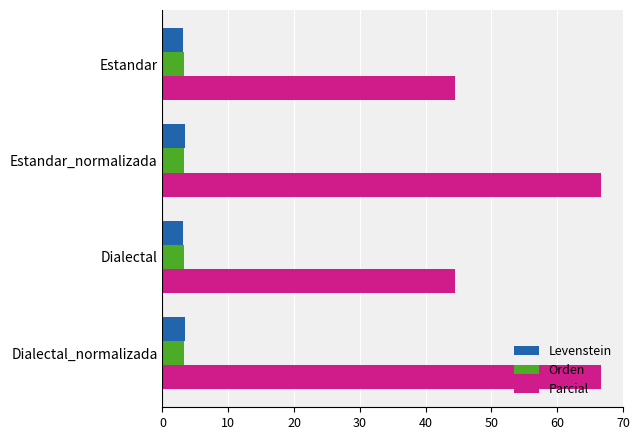

What is the sum of all Orden values?

13.1